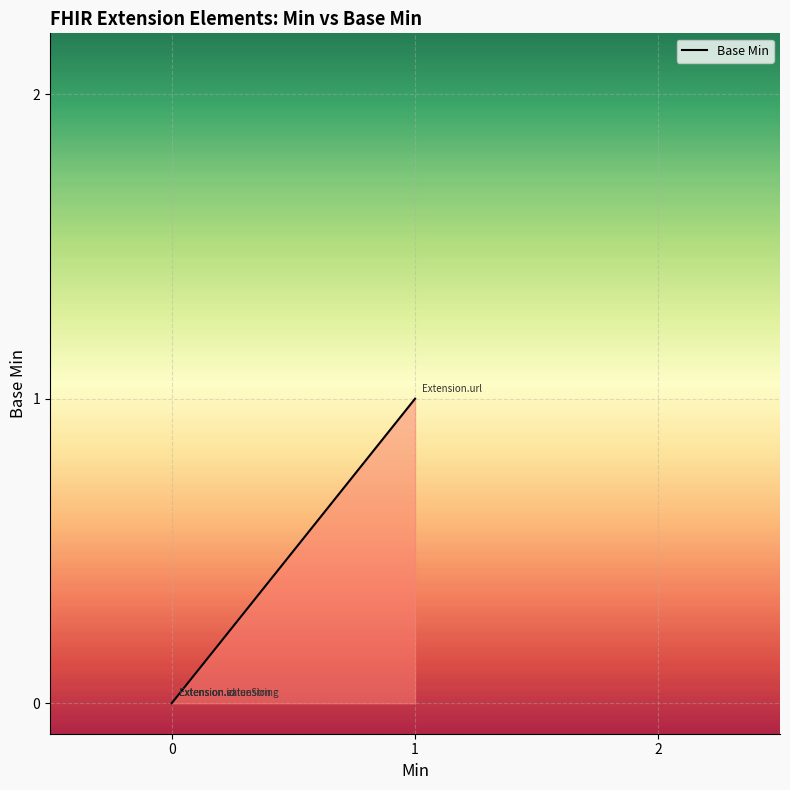

Does the chart have visible grid lines?

Yes